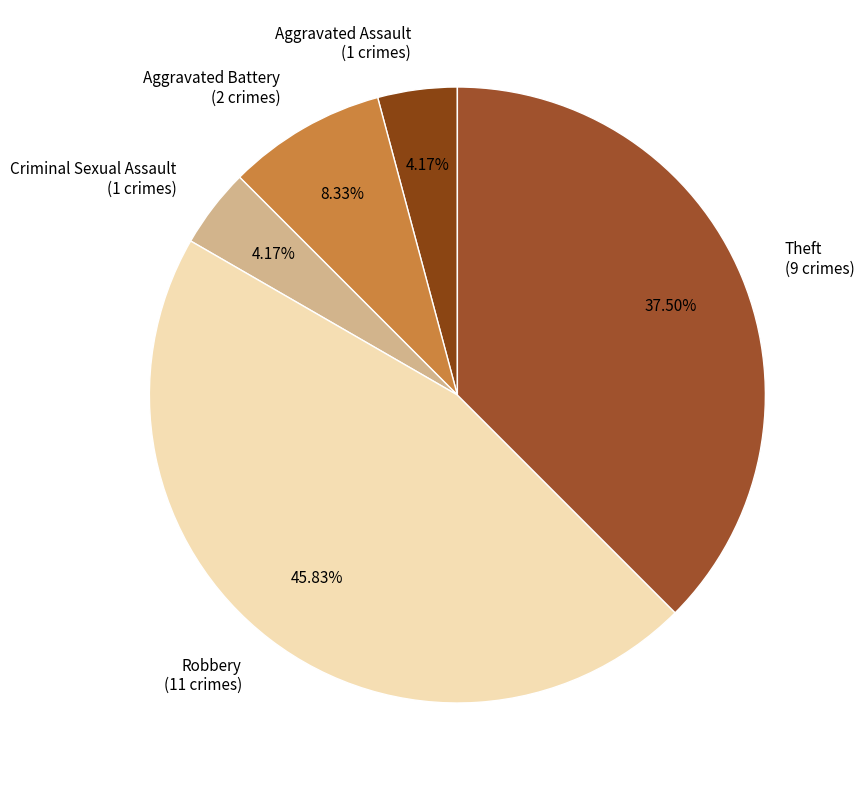

What is the largest slice in the pie chart?

Robbery